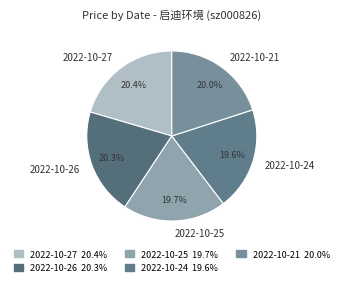

What is the ratio of the value at 2022-10-24 to the value at 2022-10-27?

1.0